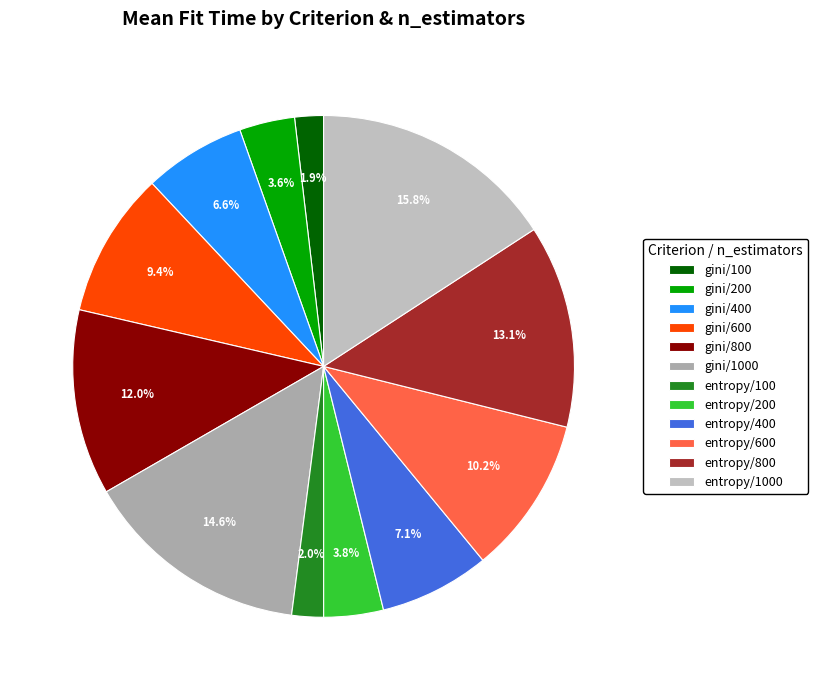

Is it true that entropy/800 is 13% of the pie?

True